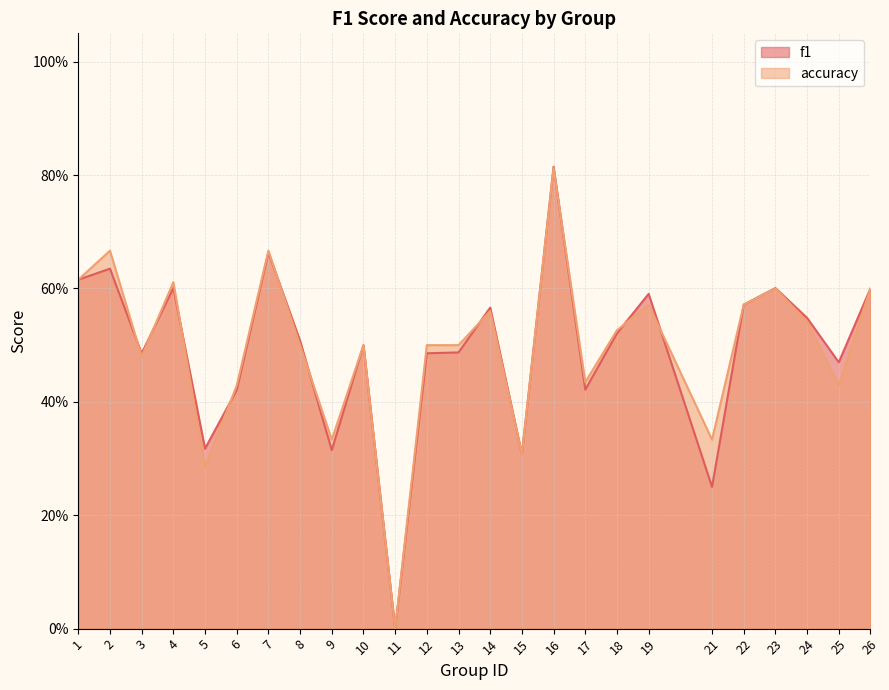

What is the difference between the second highest and second lowest values in the accuracy series?

0.4